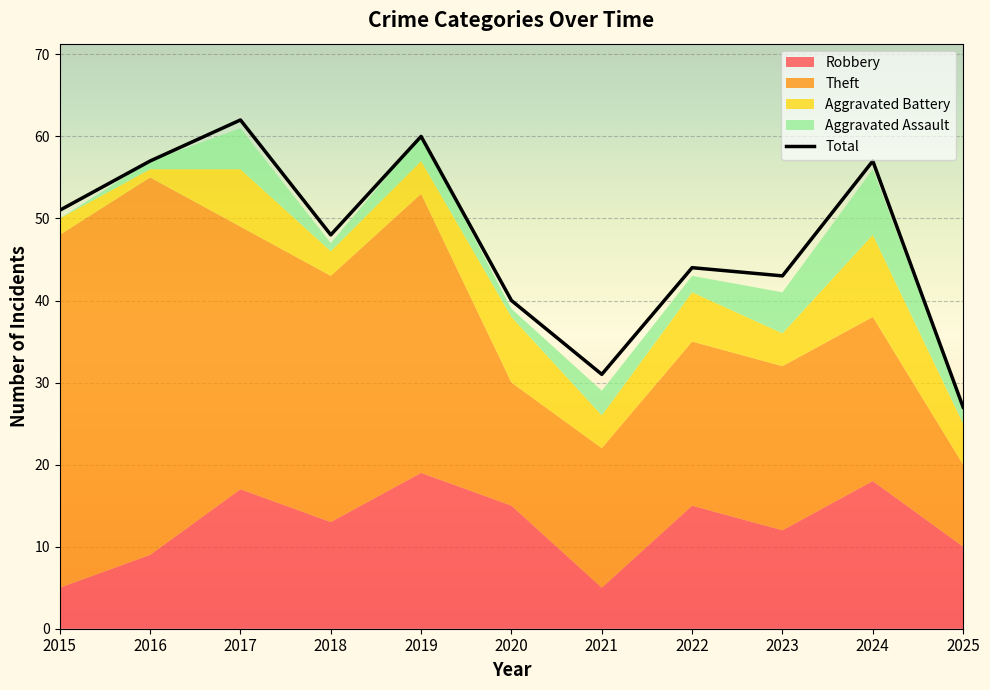

What is the ratio of the value at 2015 to the value at 2022?

1.2